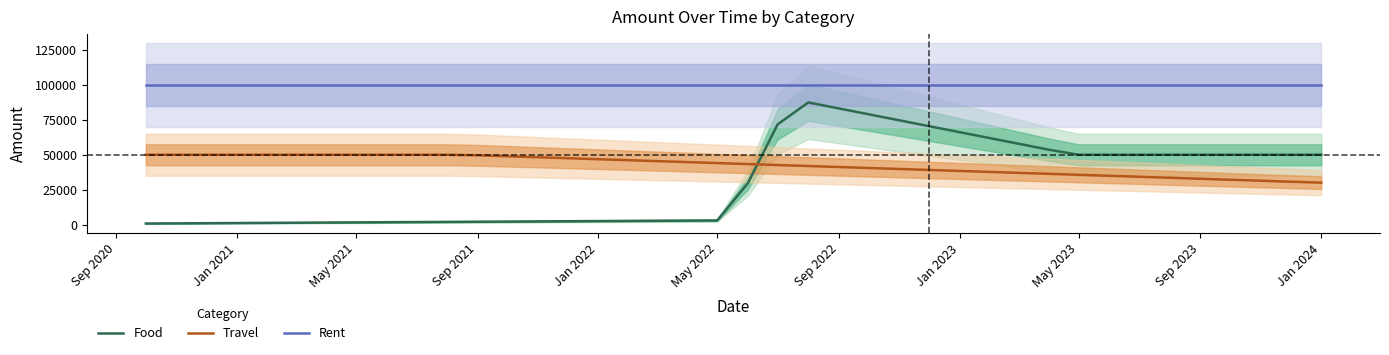

Does the chart display data point markers on the line(s)?

No